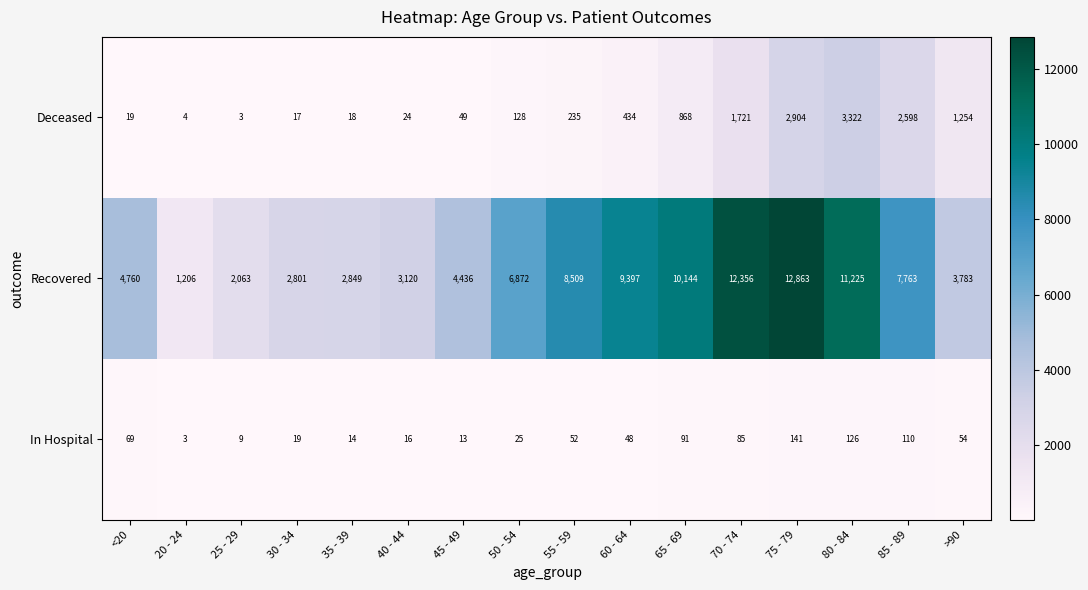

At >90, list the series in order from largest to smallest.

Recovered, Deceased, In Hospital